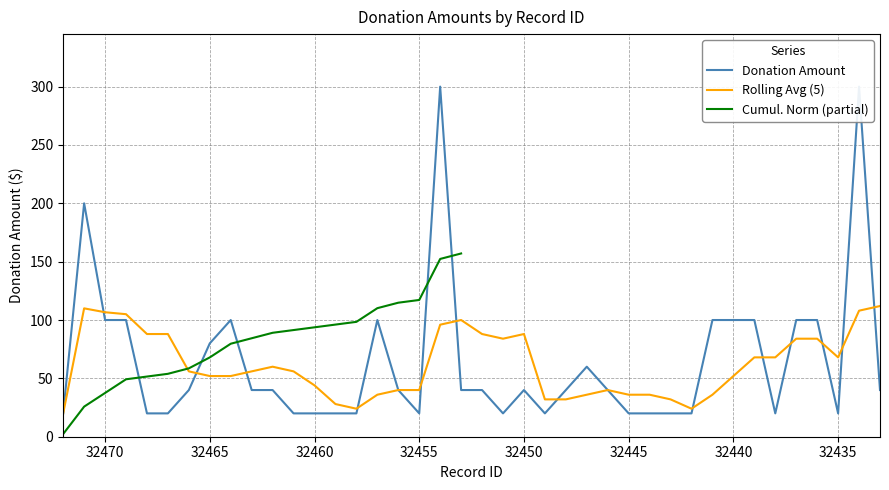

Rank the categories by value from highest to lowest.

32454, 32434, 32471, 32470, 32469, 32464, 32457, 32441, 32440, 32439, 32437, 32436, 32465, 32447, 32466, 32463, 32462, 32456, 32453, 32452, 32450, 32448, 32446, 32433, 32472, 32468, 32467, 32461, 32460, 32459, 32458, 32455, 32451, 32449, 32445, 32444, 32443, 32442, 32438, 32435